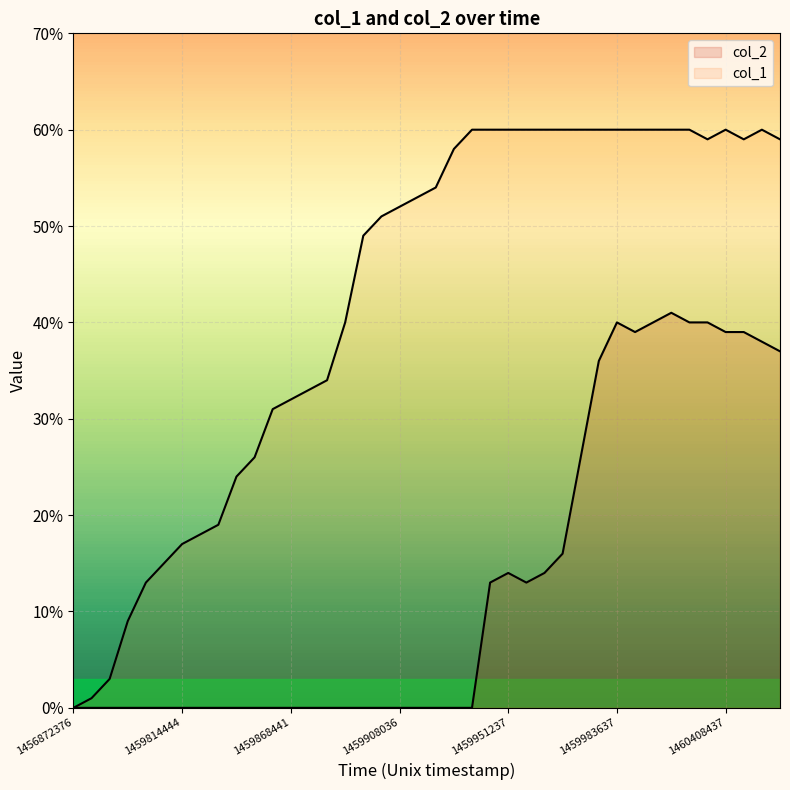

What is the difference between the col_2 values at 39 and 7?

37